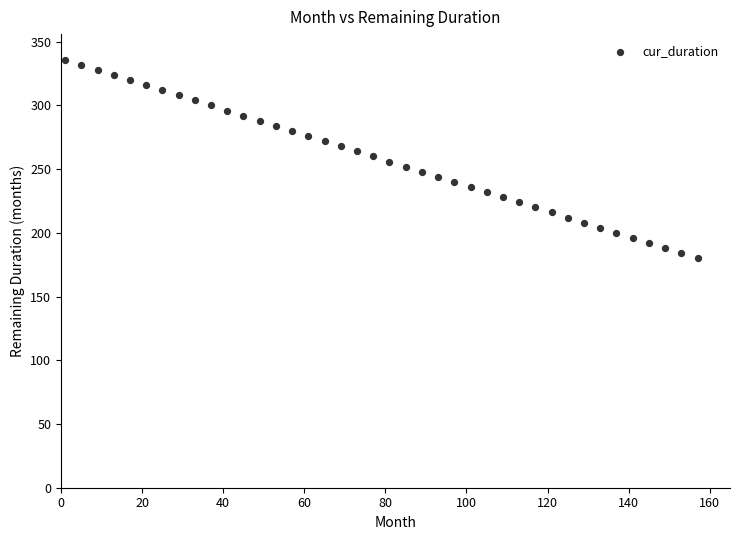

What is the range of Y values (max minus min)?

156